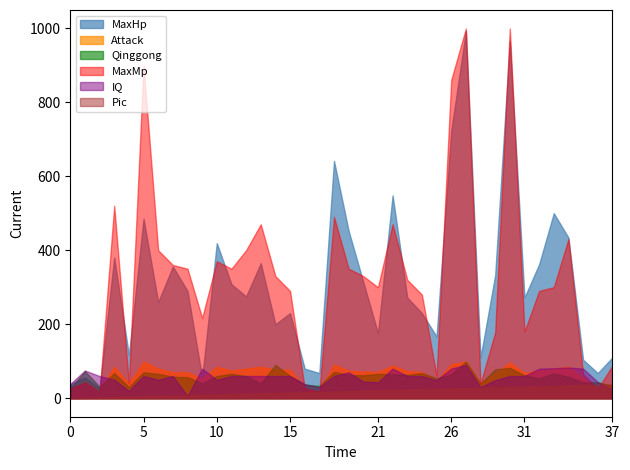

What is the average value of the Qinggong series?

58